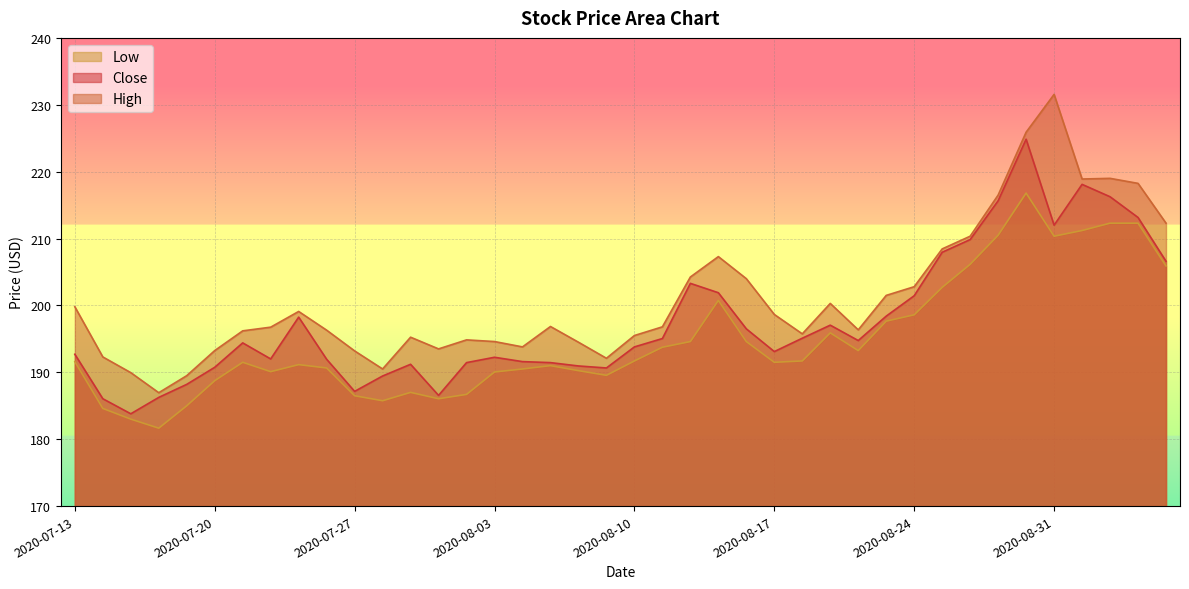

At which category does High reach its first local valley?

2020-07-16